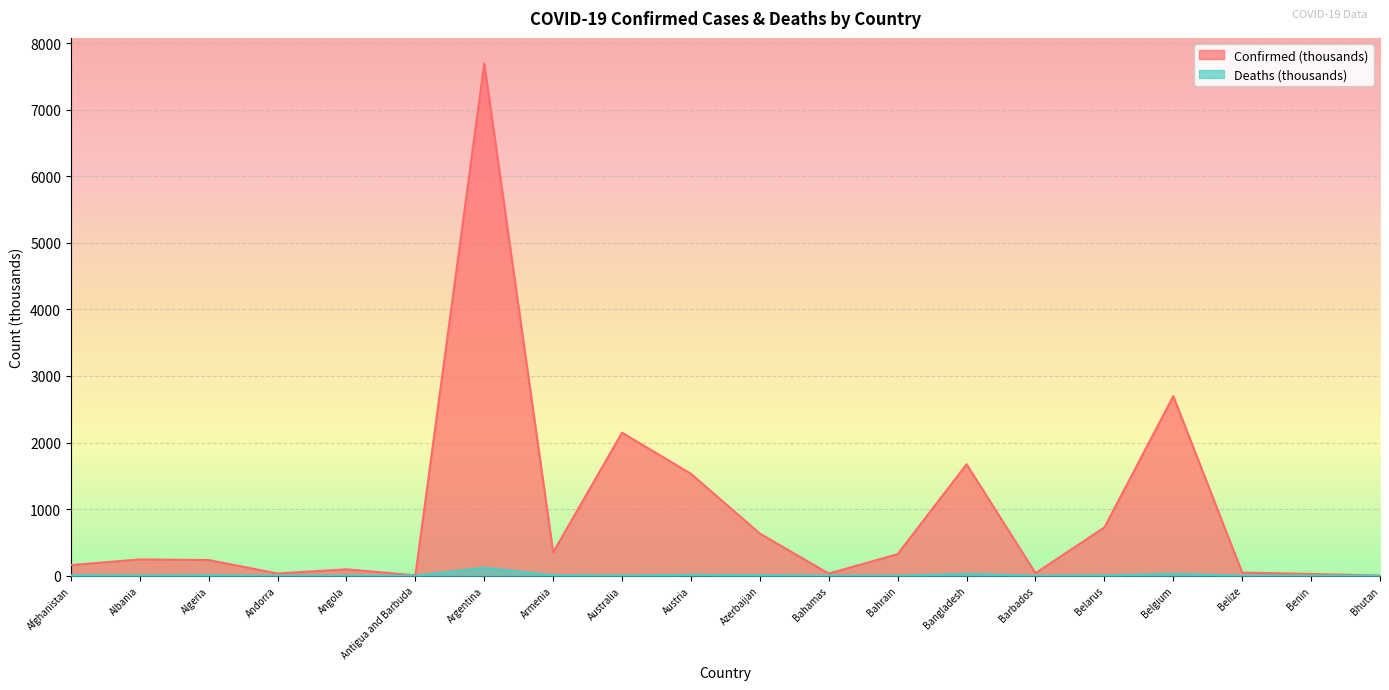

How many values in the Confirmed series are below 244?

10